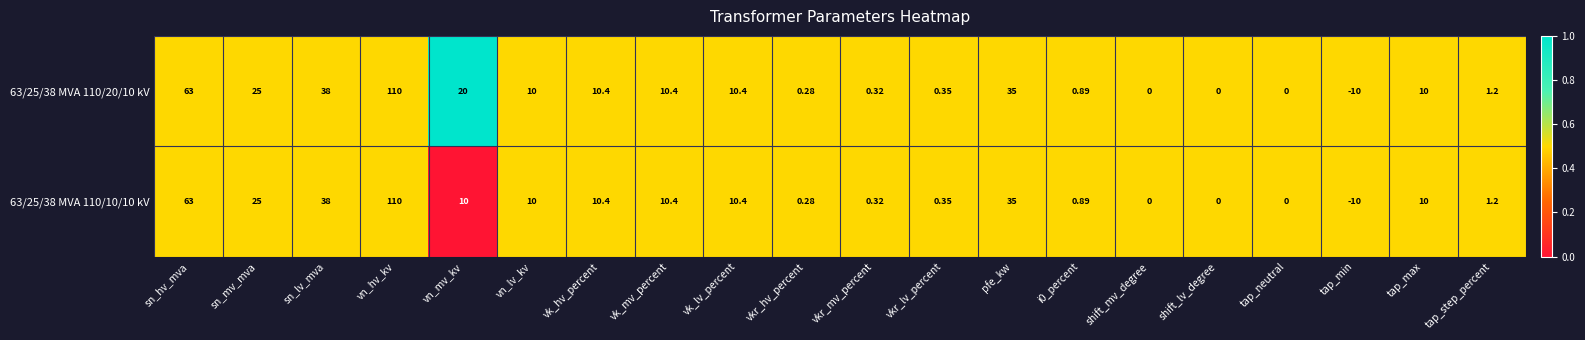

Which category has the highest value in the 63/25/38 MVA 110/10/10 kV series?

vn_hv_kv